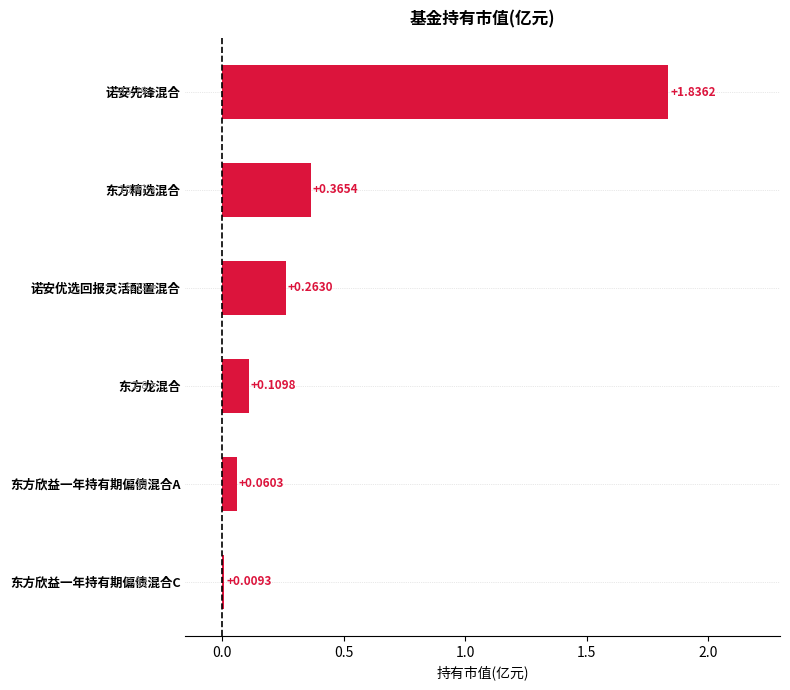

What is the label of the 2nd bar from the top?

东方精选混合